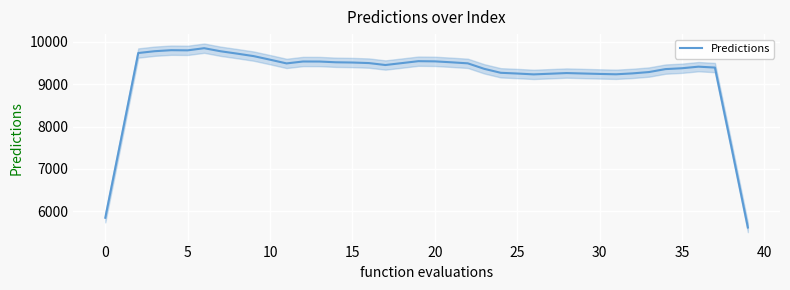

What is the lowest value of the Predictions series?

5615.6